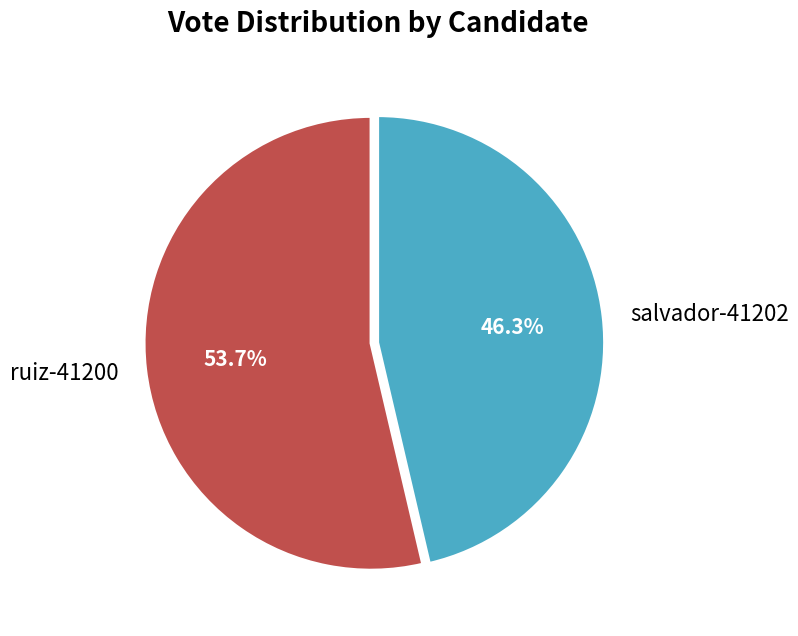

To the nearest percent, what portion does salvador-41202 represent?

46%